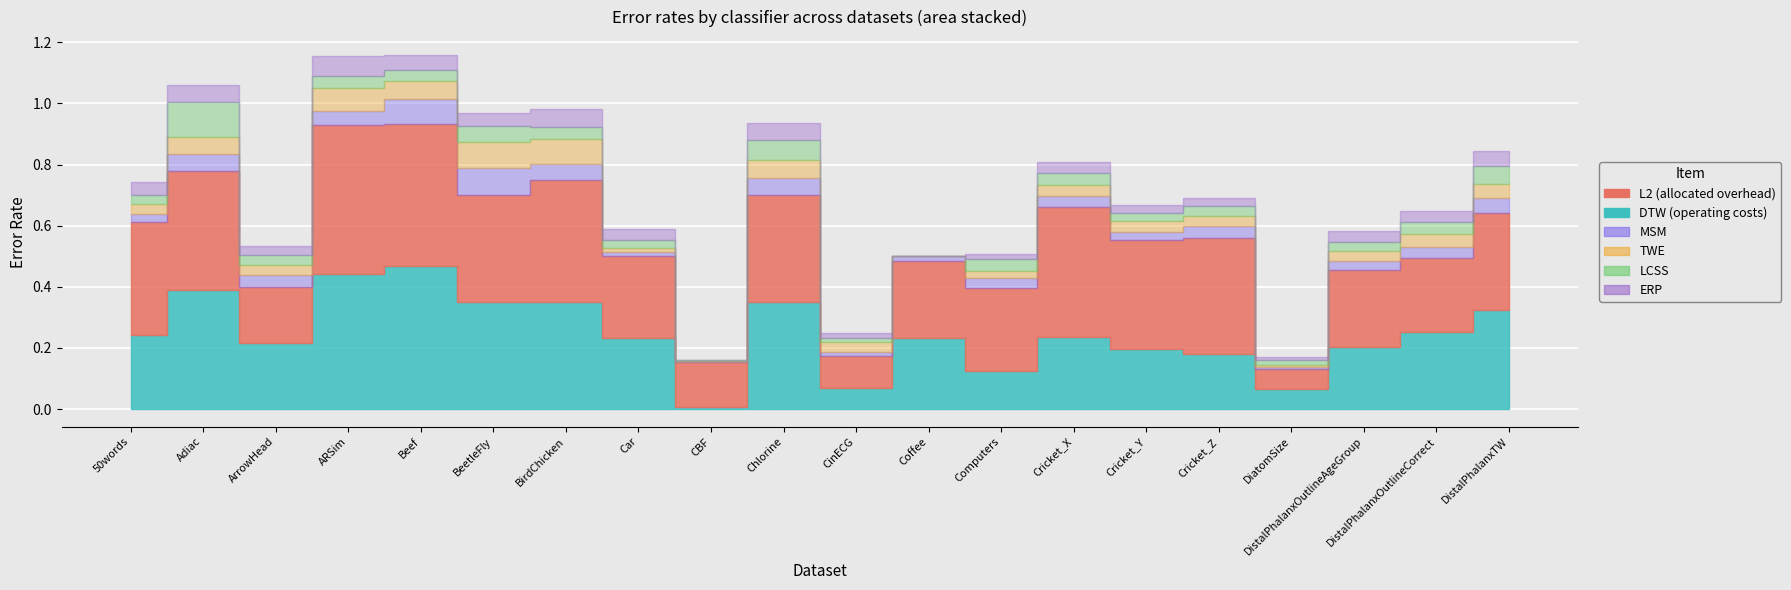

What is the label of the 8th point from the left?

Car